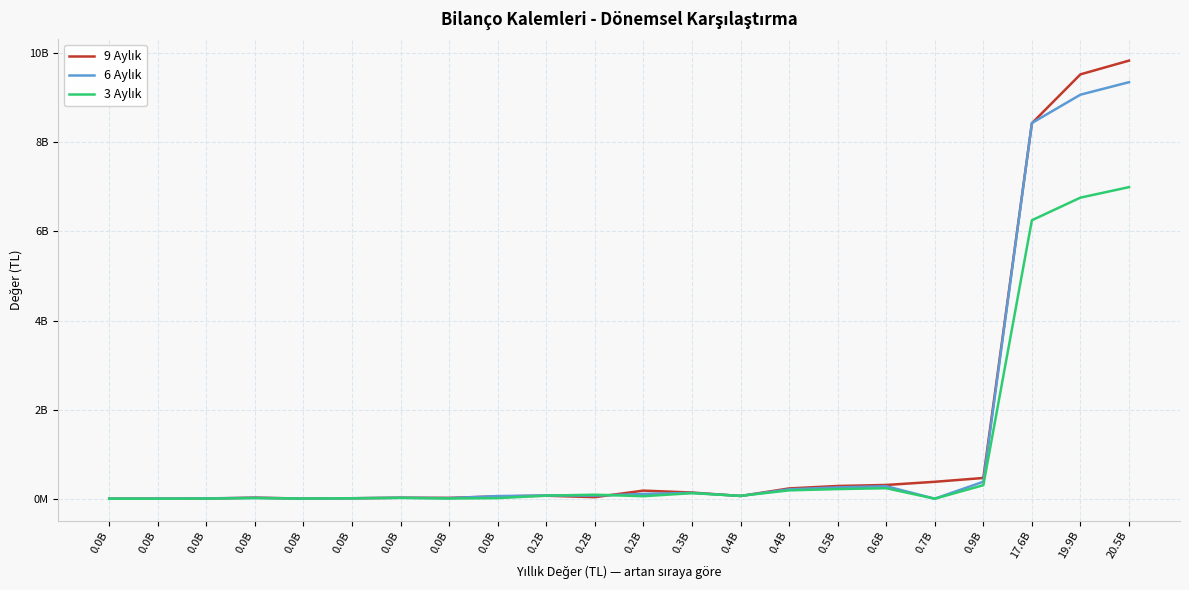

Is this an area chart (filled region under the line)?

No